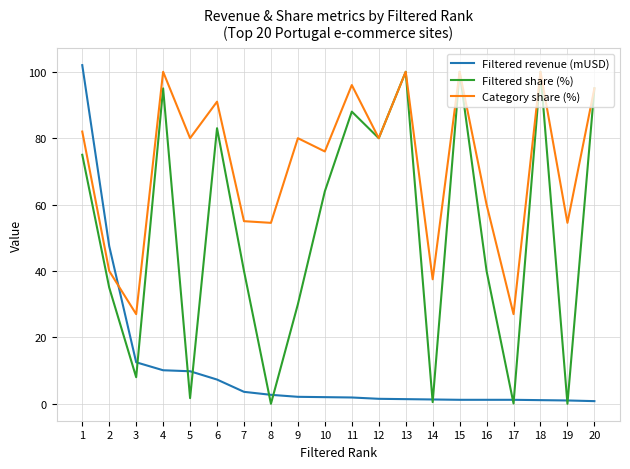

Is the value of Filtered revenue (mUSD) at 19 greater than the value of Category share (%) at 16?

No